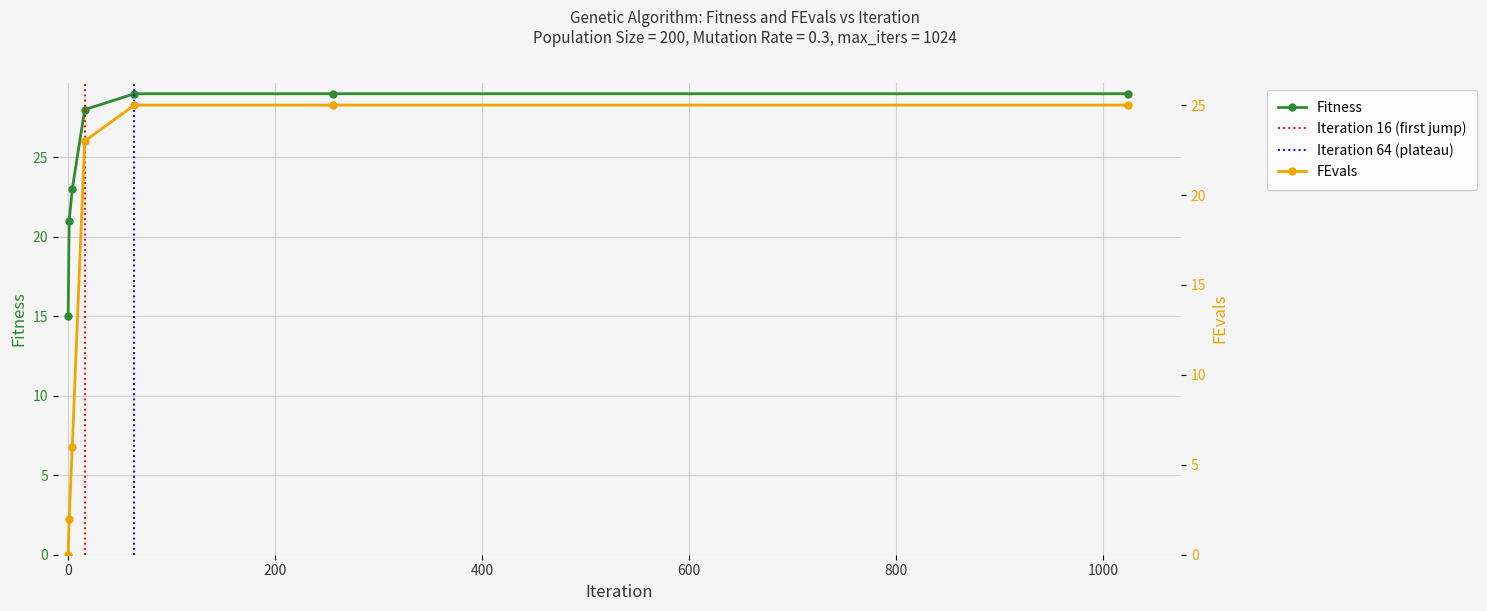

Which category has the highest value in the FEvals series?

64